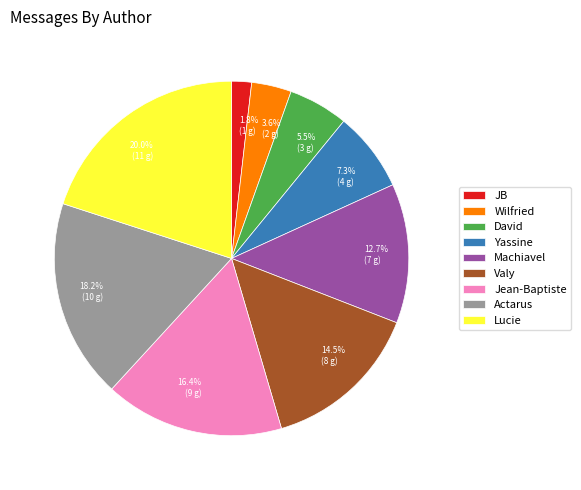

Rank the categories by value from highest to lowest.

Lucie, Actarus, Jean-Baptiste, Valy, Machiavel, Yassine, David, Wilfried, JB